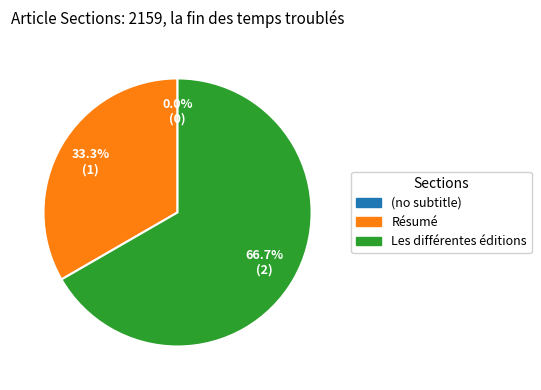

What is the smallest slice in the pie chart?

(no subtitle)